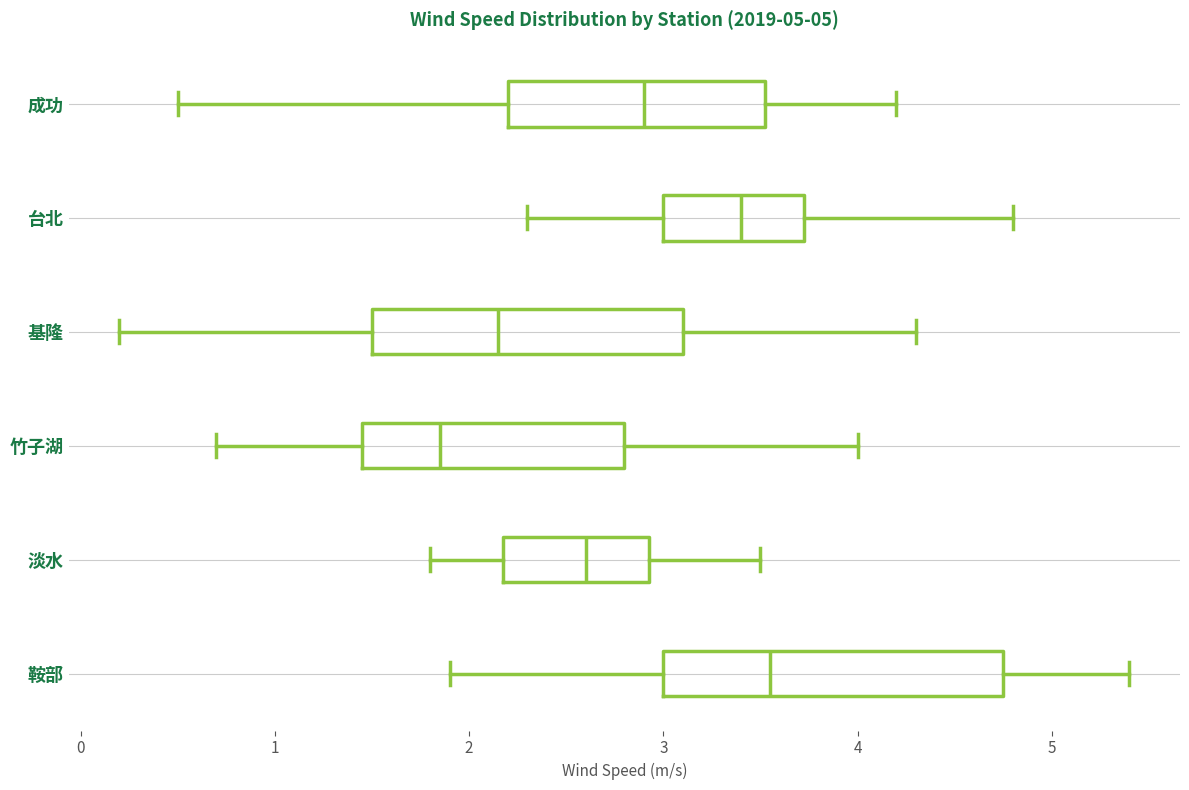

Reading bottom to top, transcribe this box plot: for each box, give where its median line is, the range the box spans, and where its two whiskers end, as read against the x-axis. The values are not printed on the chart, so give them approximately, as read against the axis.

鞍部: median 3.6, box 3.0 to 4.8, whiskers 1.9 to 5.4
淡水: median 2.6, box 2.2 to 2.9, whiskers 1.8 to 3.5
竹子湖: median 1.9, box 1.5 to 2.8, whiskers 0.7 to 4.0
基隆: median 2.2, box 1.5 to 3.1, whiskers 0.2 to 4.3
台北: median 3.4, box 3.0 to 3.7, whiskers 2.3 to 4.8
成功: median 2.9, box 2.2 to 3.5, whiskers 0.5 to 4.2